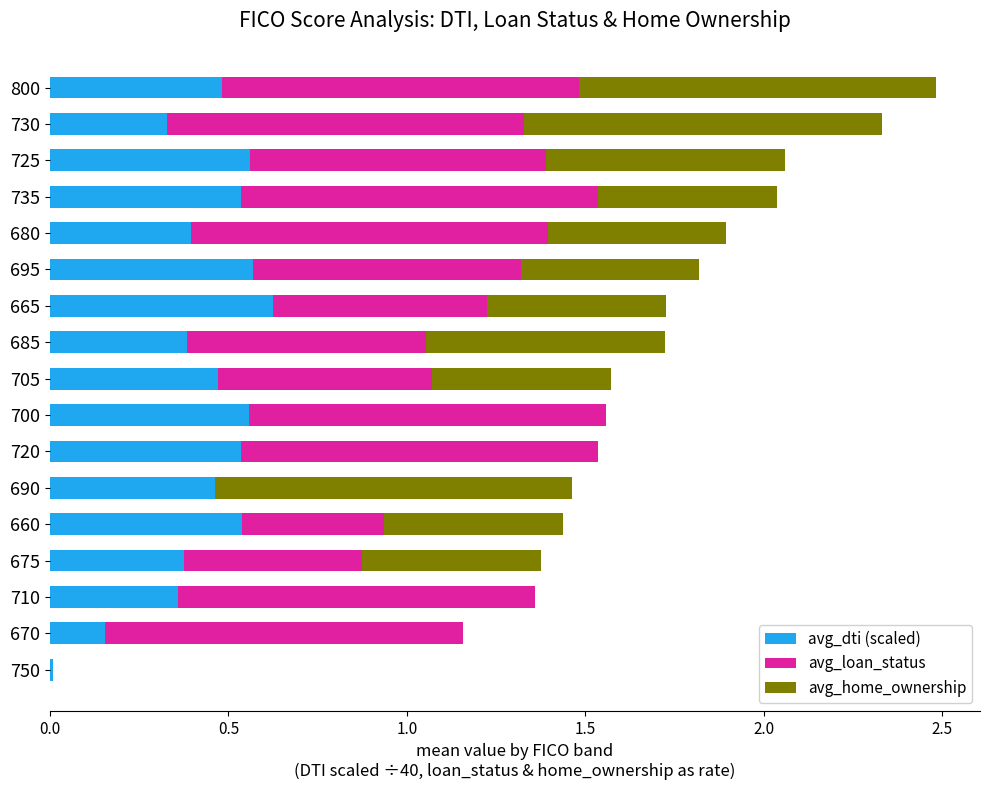

Which category has the highest value in the avg_dti (scaled) series?

665